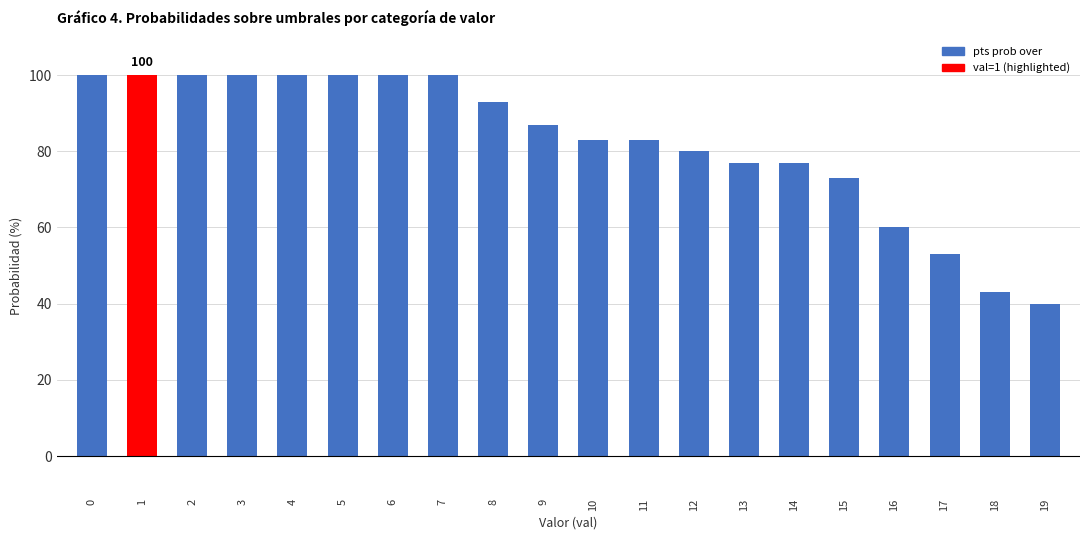

At which category does the chart reach its minimum across all series?

19